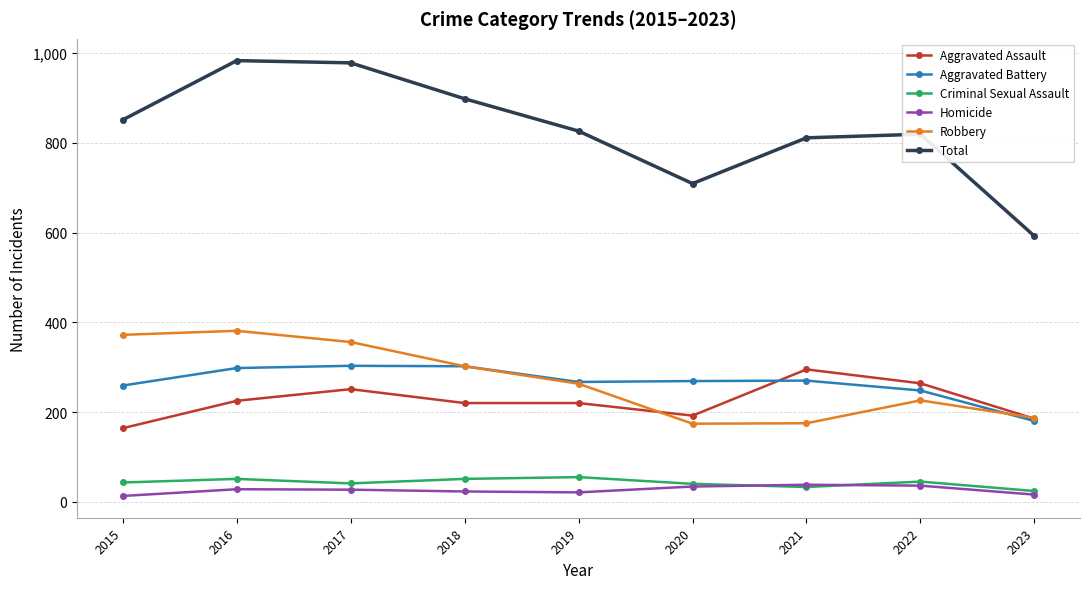

What is the difference between the highest and lowest values at 2020?

675